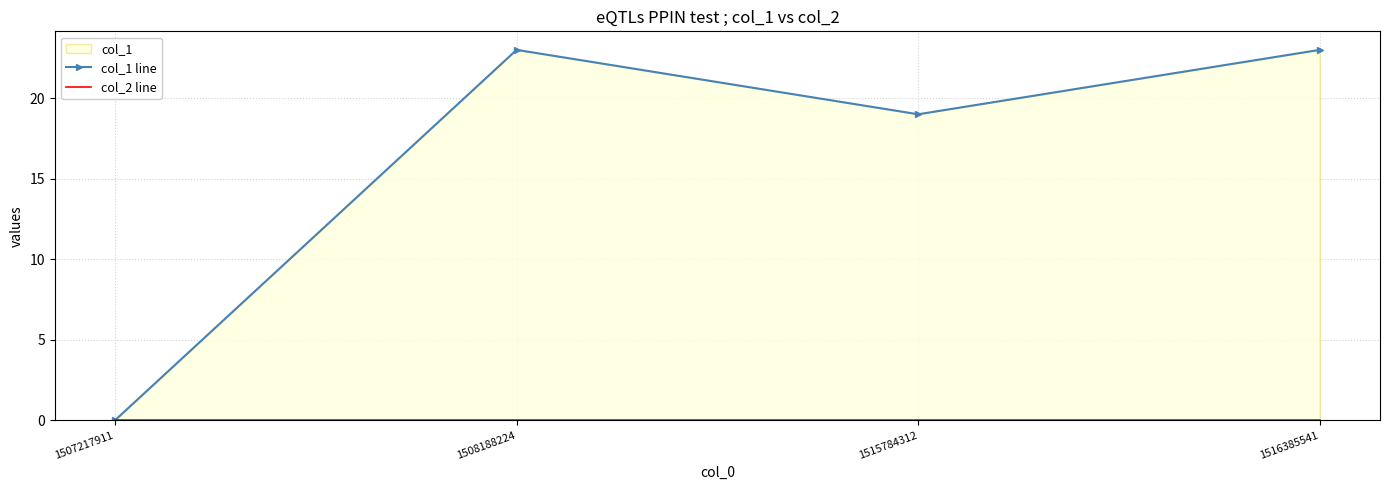

Which series has the largest range (max minus min)?

col_1 line